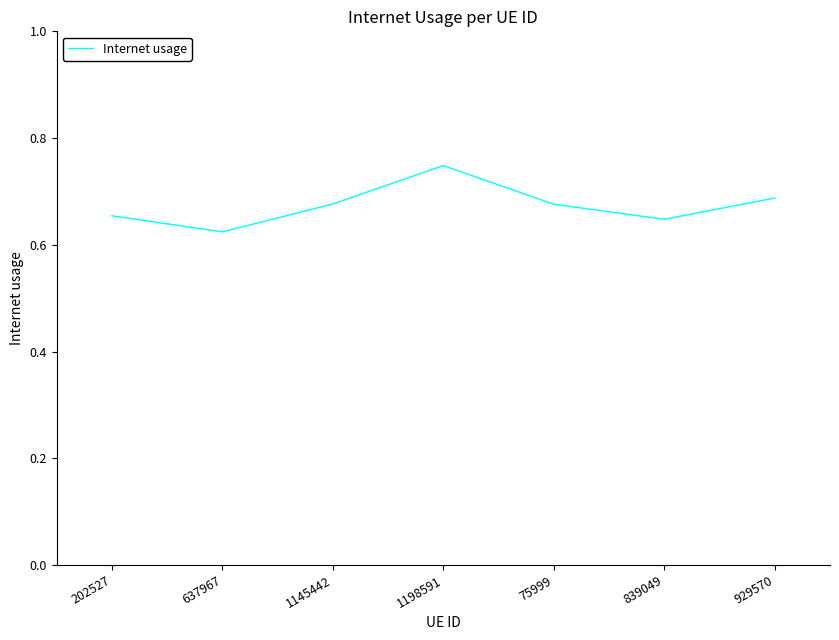

Is it true that the value at 839049 is 0.3?

False